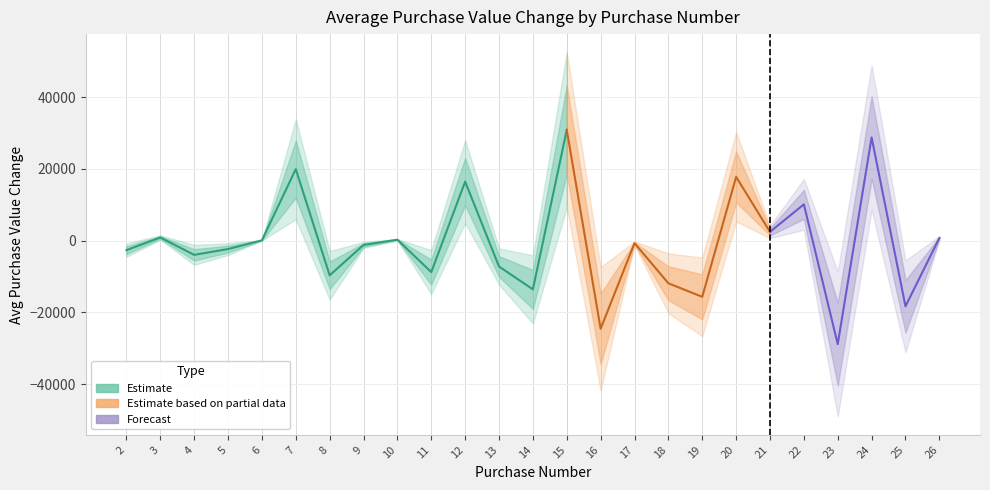

Which has a higher value, 16 or 14?

14